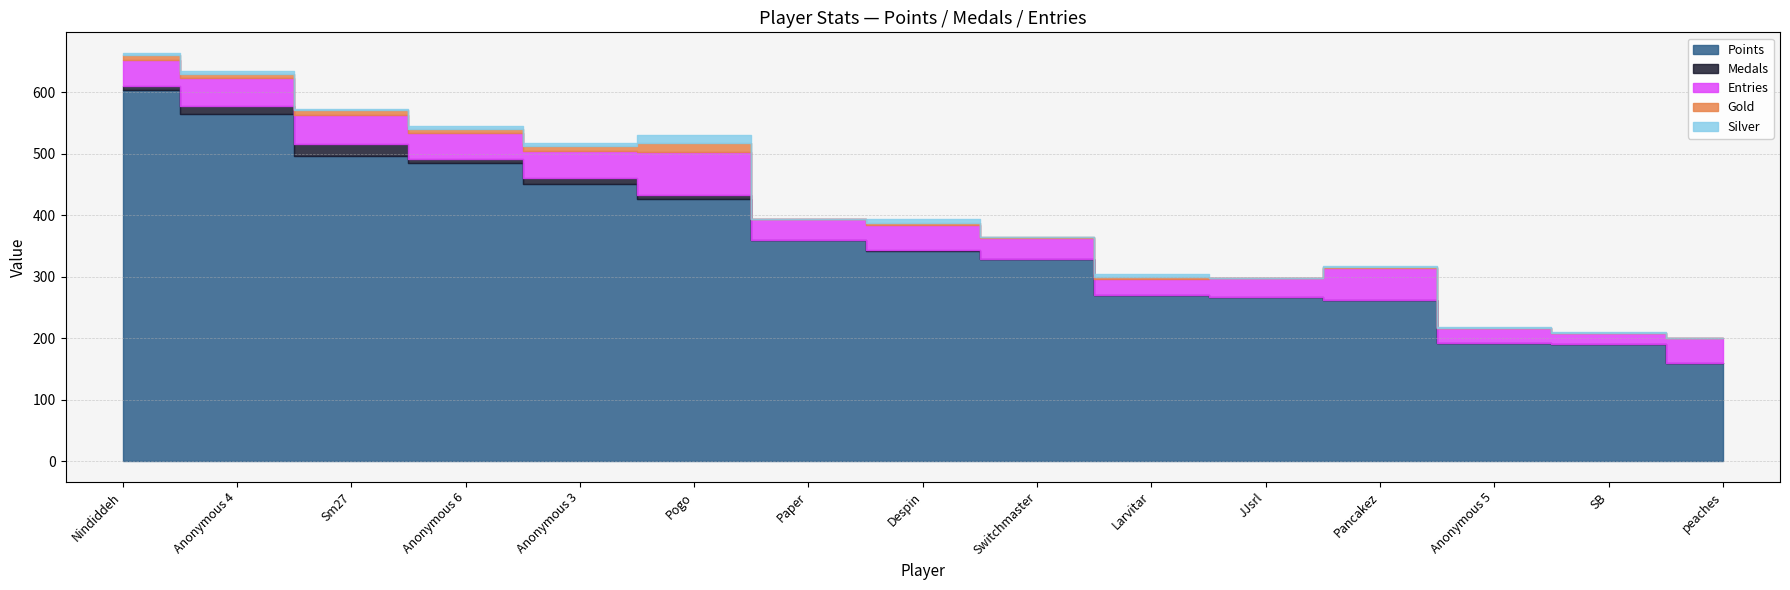

True or false: Points has a value of 267 at JJsrl.

True